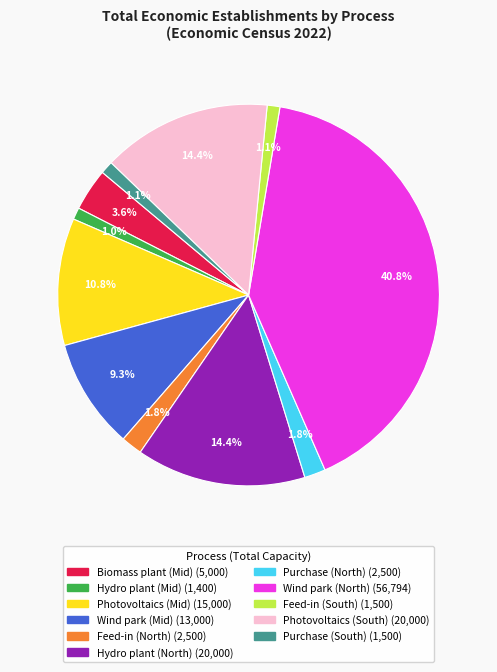

Which category has the biggest portion of the pie?

Wind park (North)